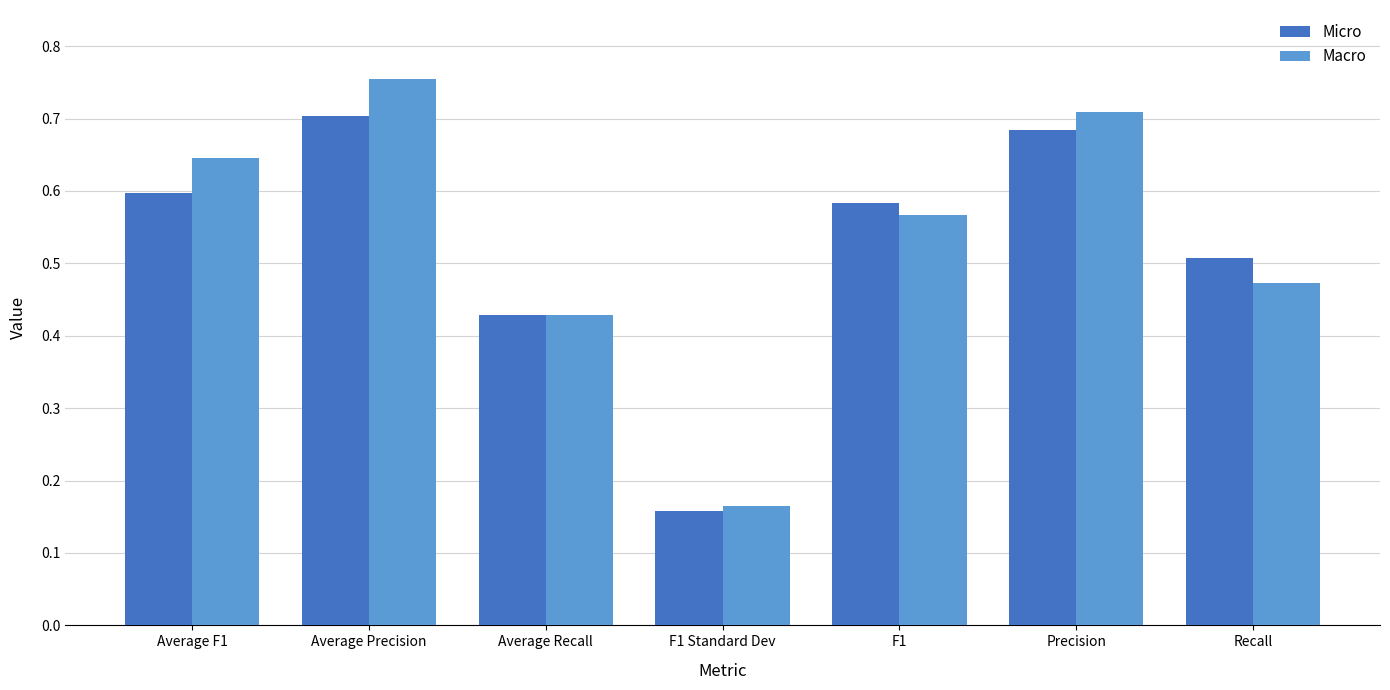

What is the sum of all Macro values?

3.7